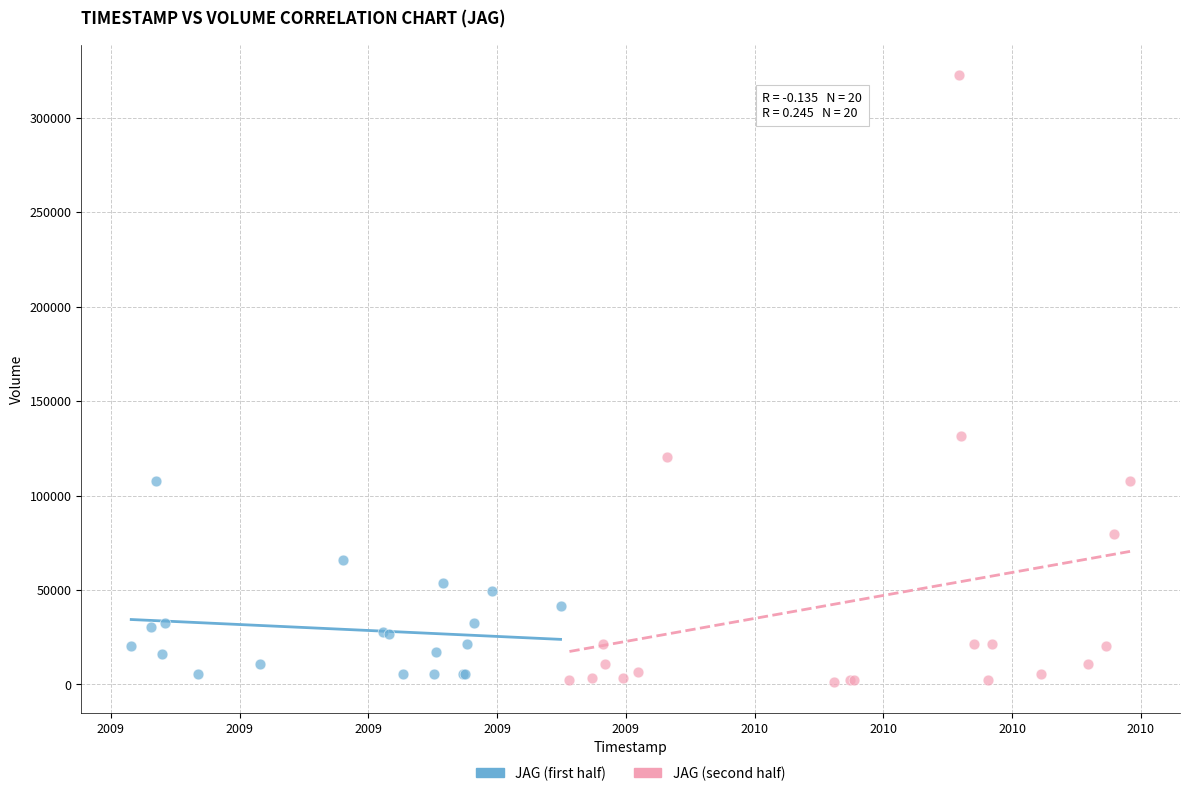

What are all the series names shown in the legend?

JAG (first half), JAG (second half)